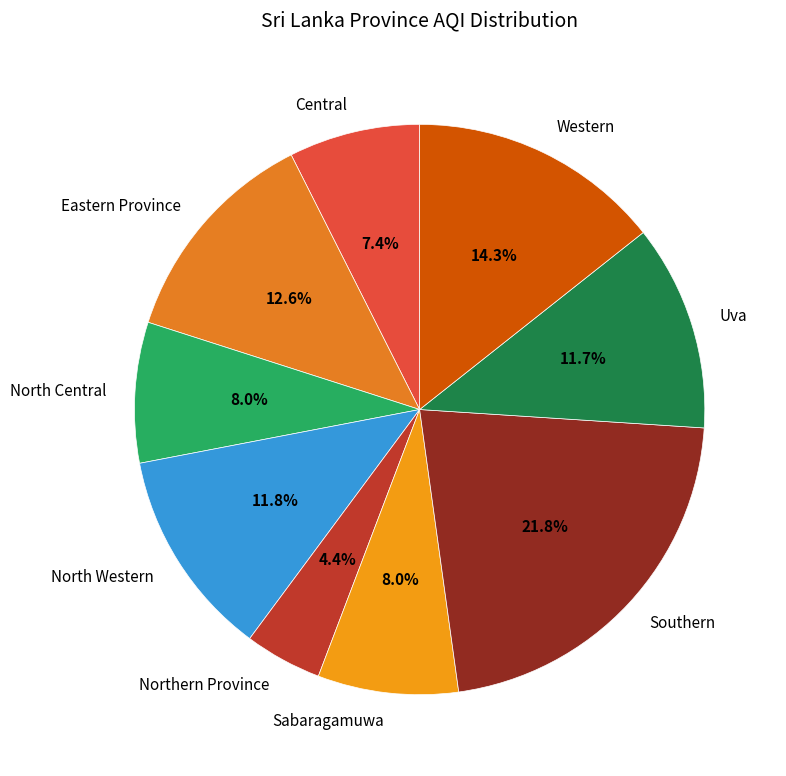

To the nearest percent, what is the difference between the Sabaragamuwa and Central slice percentages?

1%